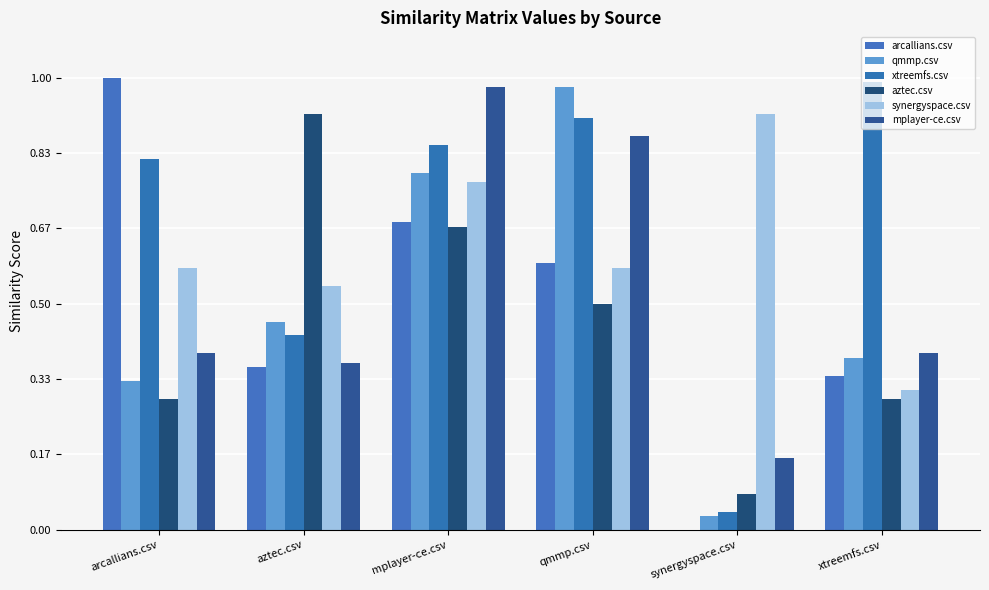

How many series are shown in this chart?

6